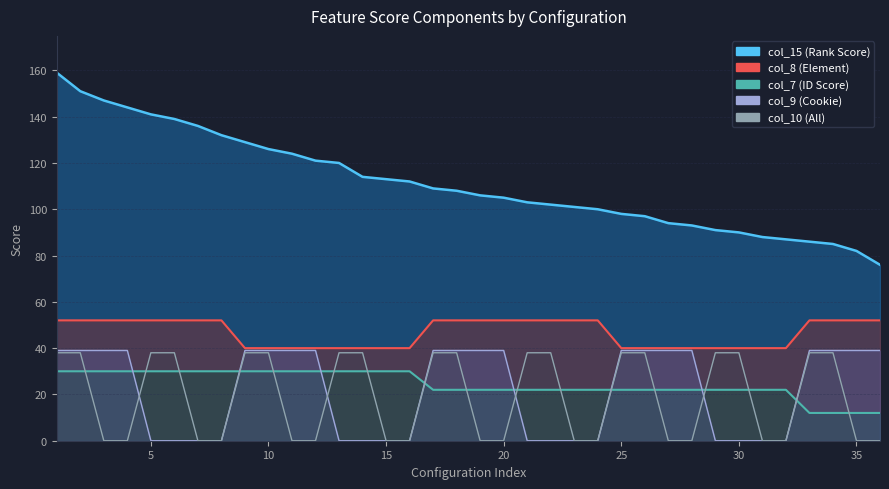

Which series changed the most between 5 and 20?

col_9